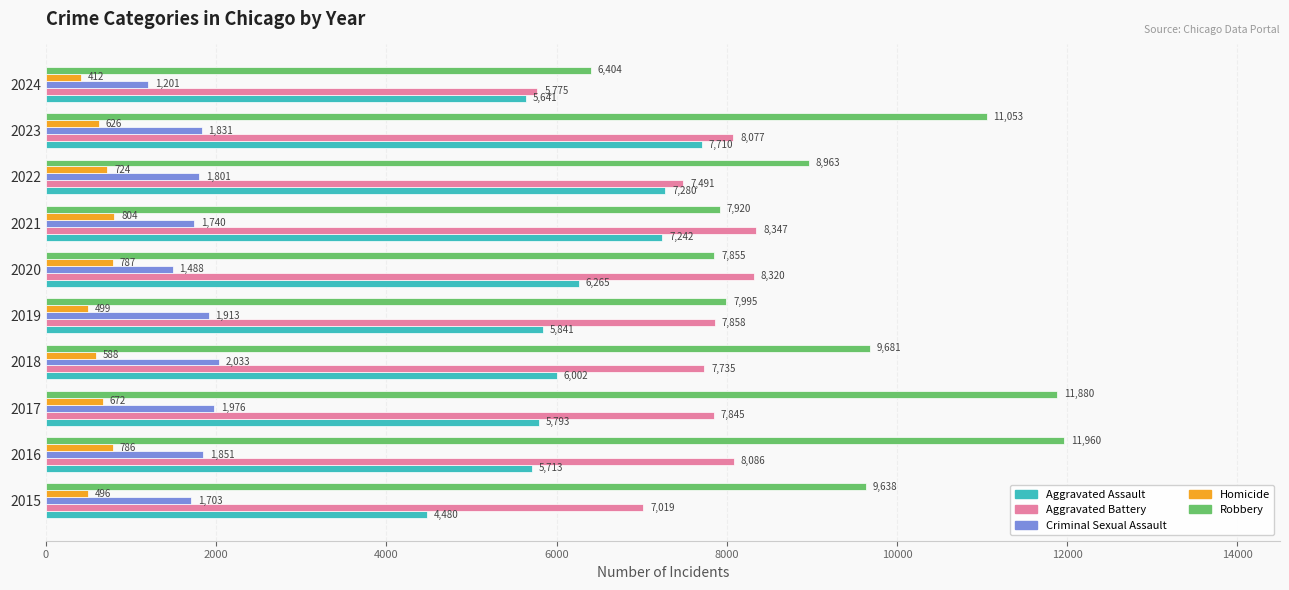

Which category has the highest value in the Aggravated Assault series?

2023